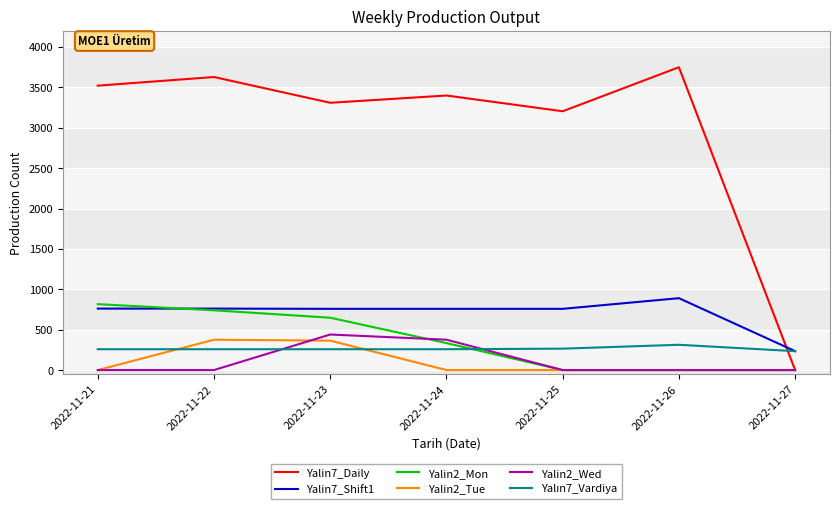

What is the maximum value shown in the chart?

3749